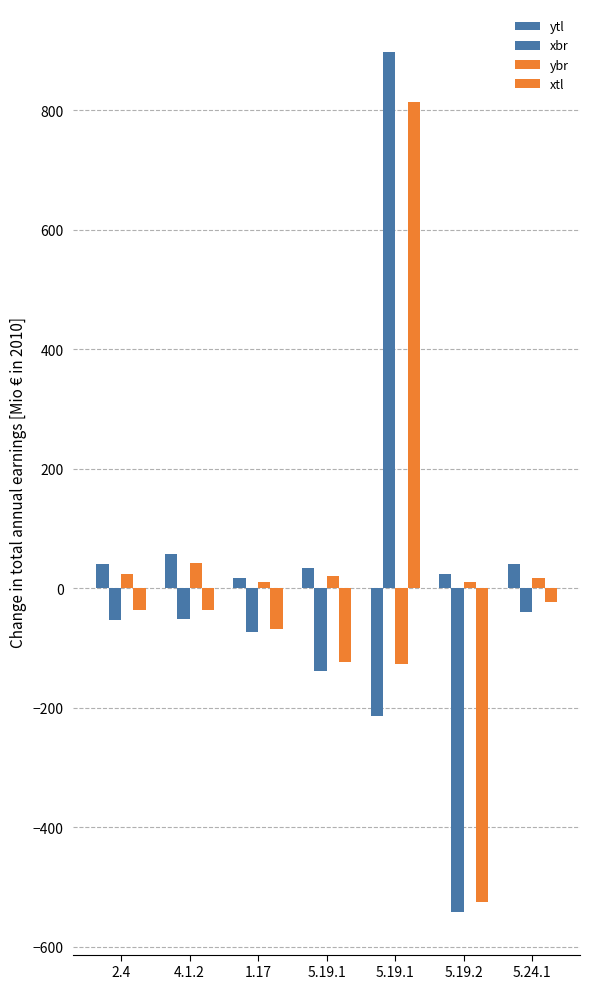

Are the bars horizontal?

No